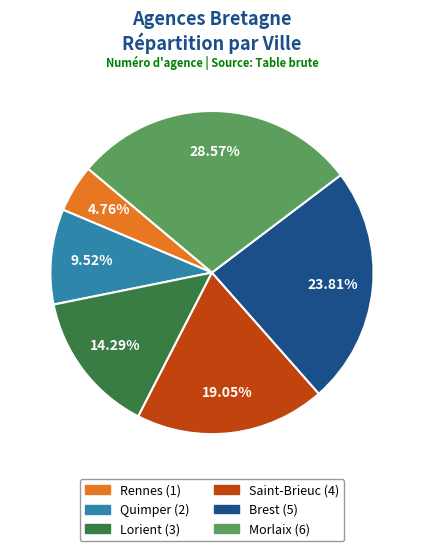

What percentage is the Lorient slice, to the nearest percent?

14%